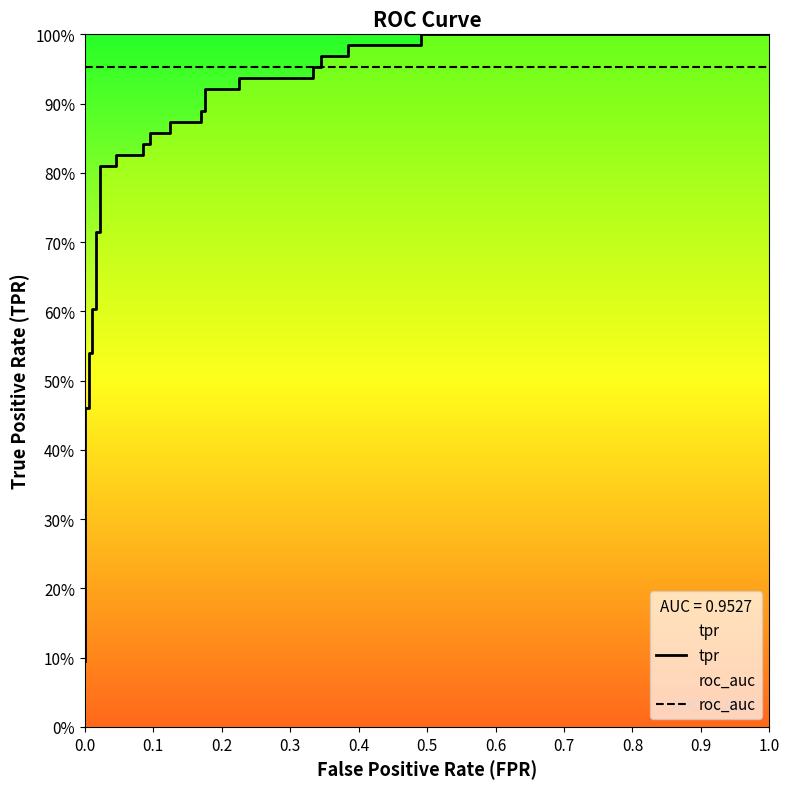

Is this an area chart (filled region under the line)?

No